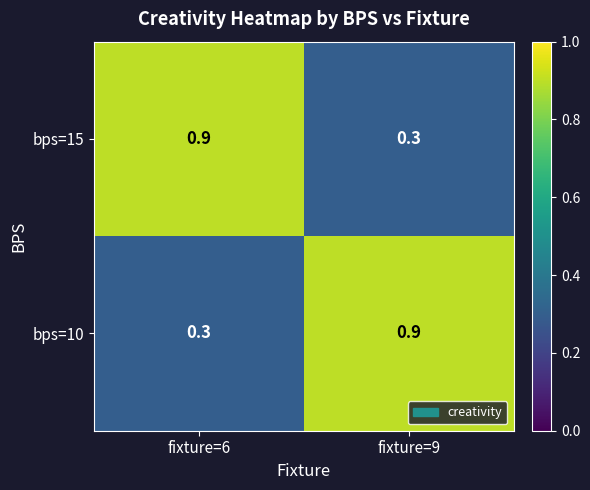

The value of bps=10 at fixture=9 is 0.9. True or false?

True